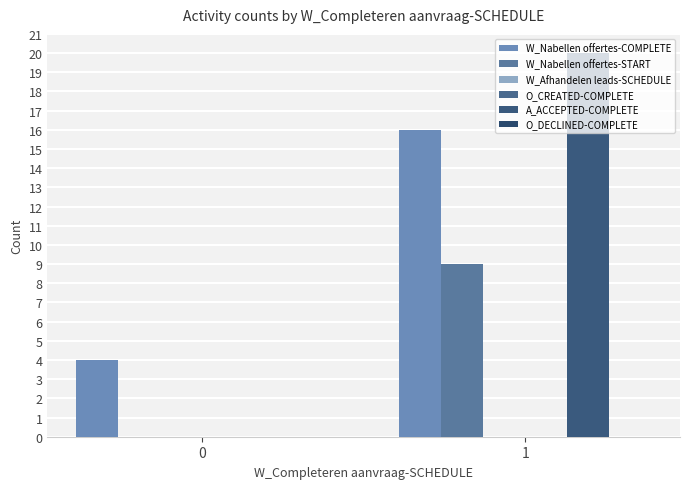

True or false: W_Nabellen offertes-START has a value of 9 at 1.

True